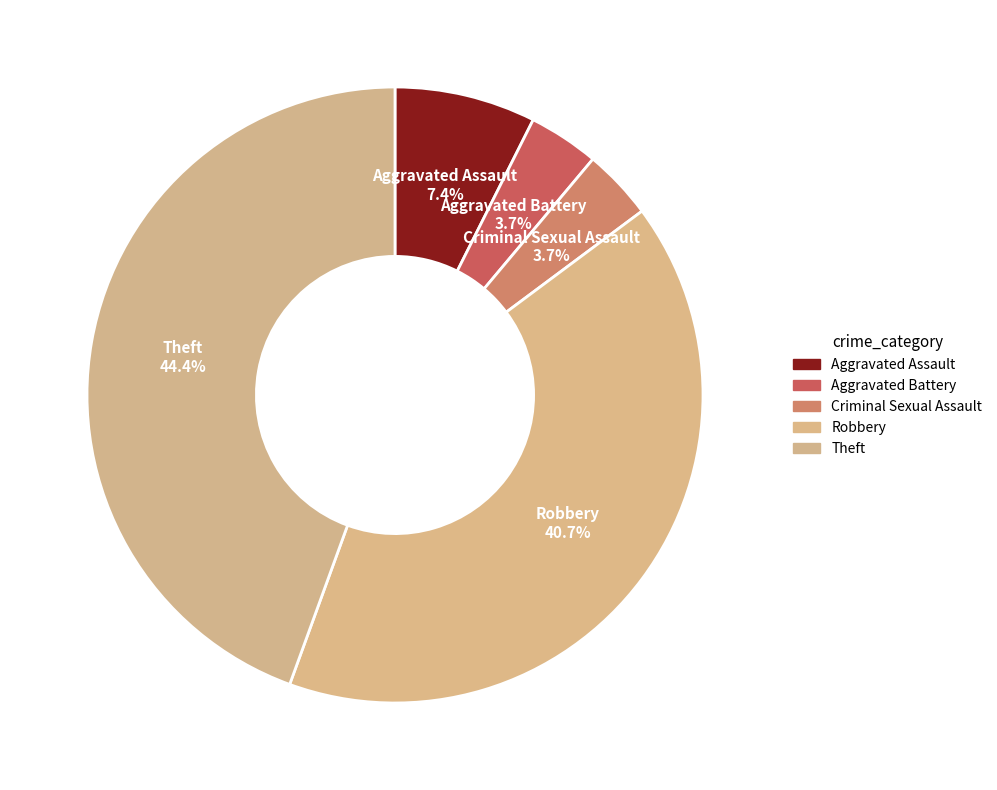

What portion of the pie excludes Theft?

55.6%